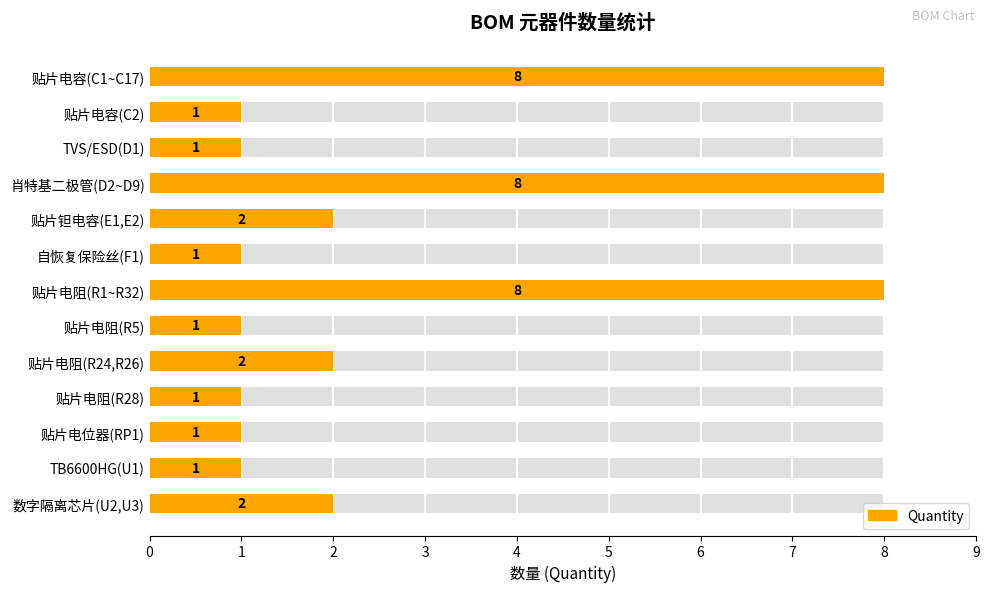

What is the minimum value shown in the chart?

1